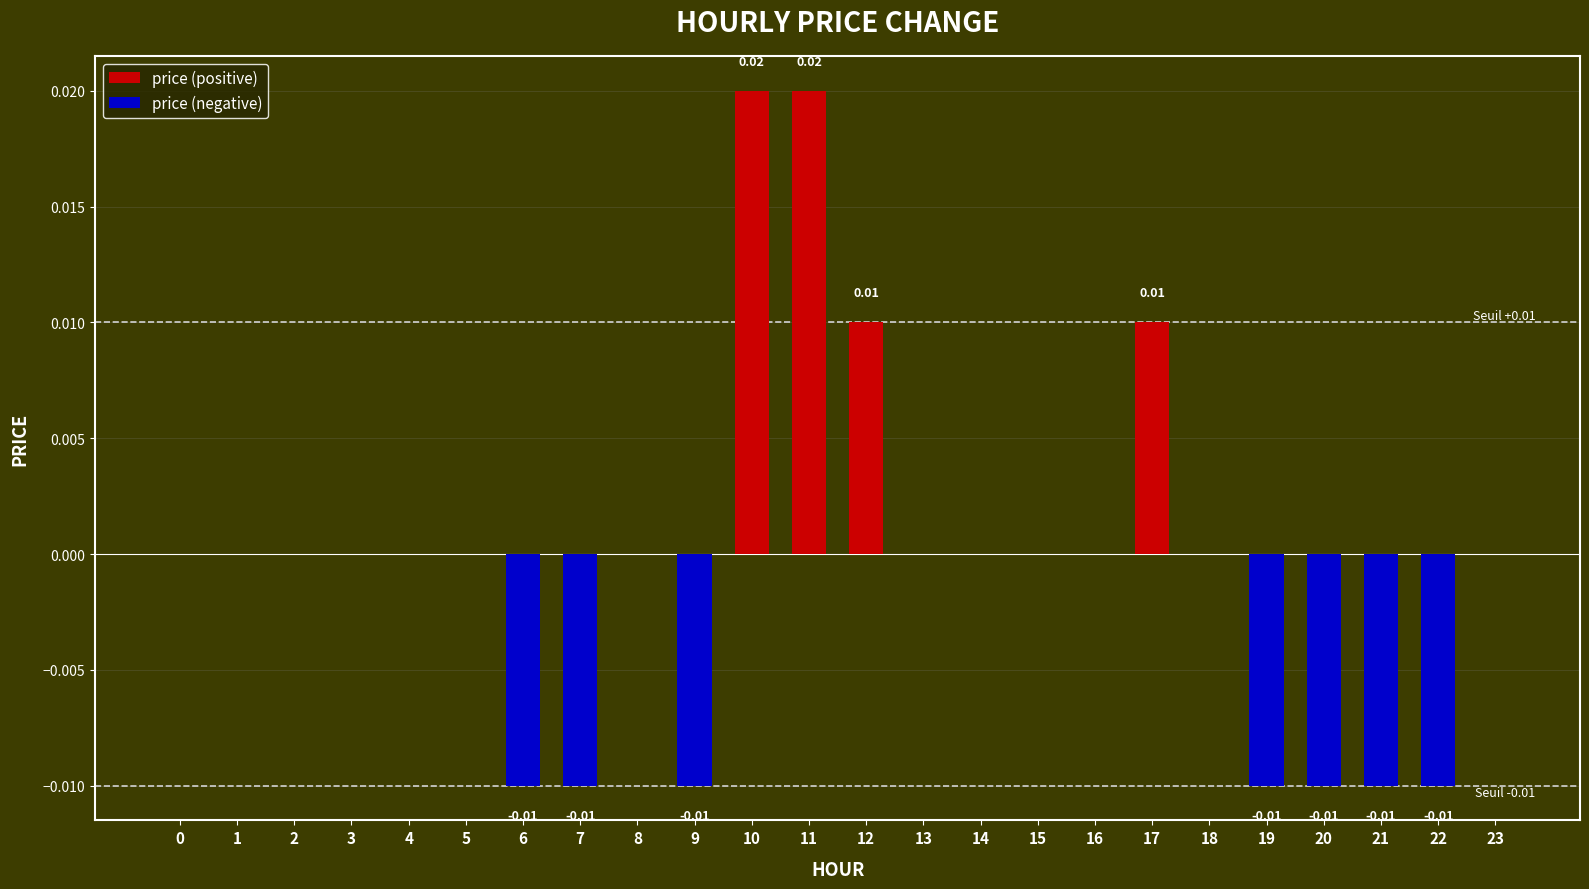

The value of price (positive) at 19 is 0.0. True or false?

True